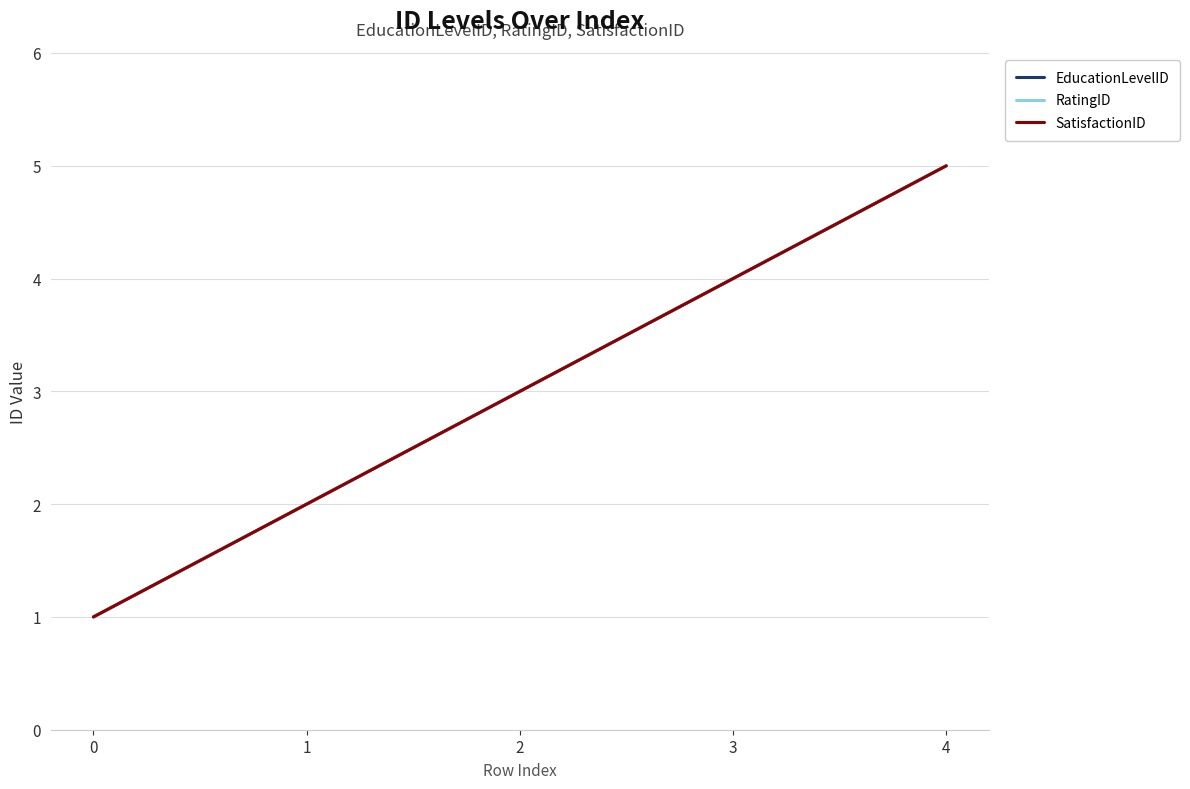

Is this an area chart (filled region under the line)?

No